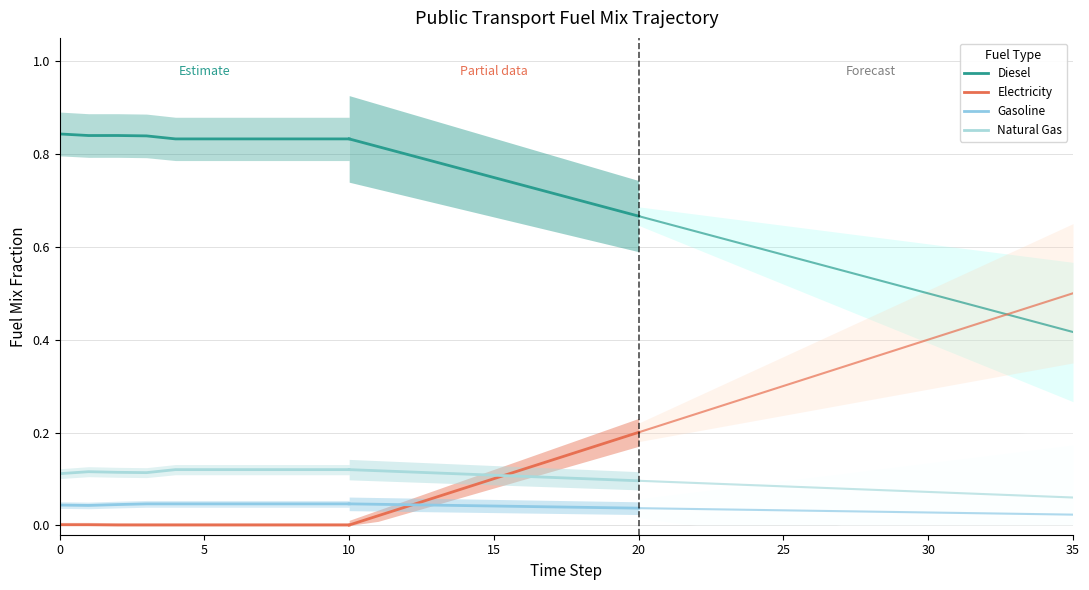

How many interior local valleys does the Natural Gas series have?

1